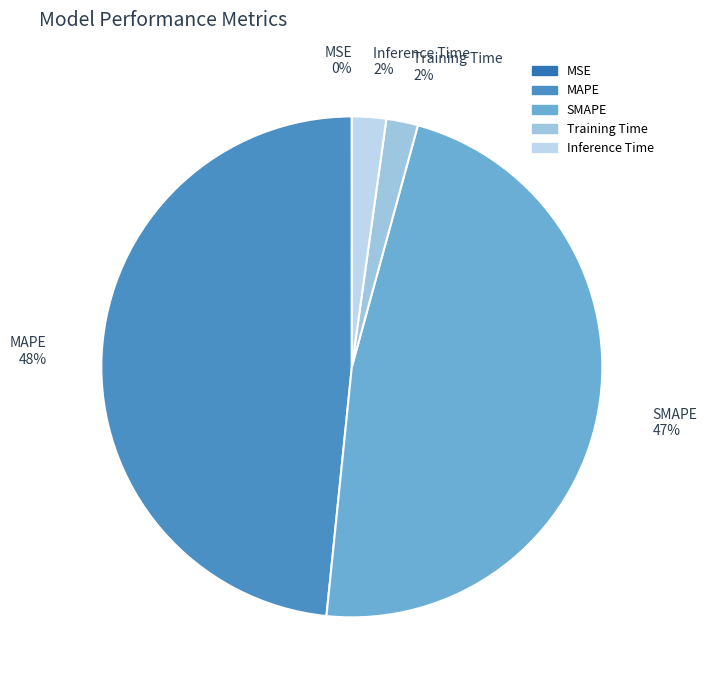

Which category has the biggest portion of the pie?

MAPE